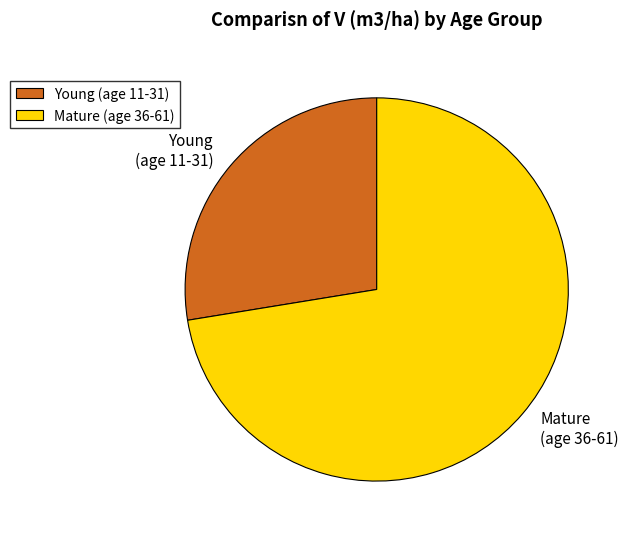

Is it true that Mature (age 36-61) is 78% of the pie?

False